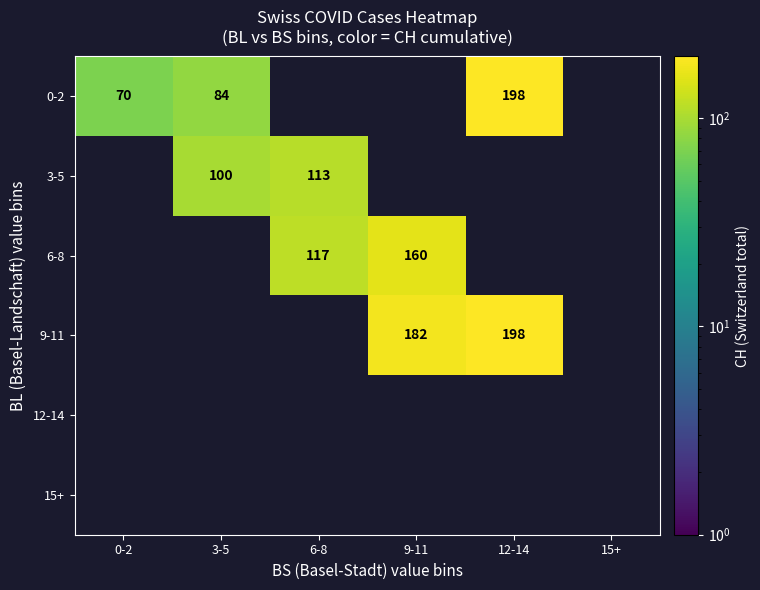

The value of 3-5 at 3-5 is 37. True or false?

False